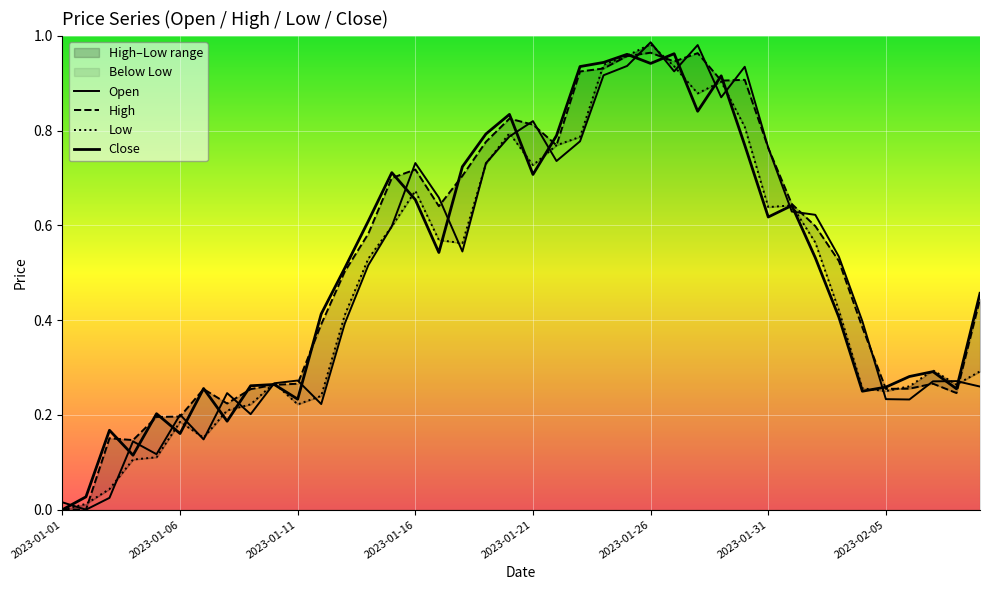

How many lines are shown in the chart?

4